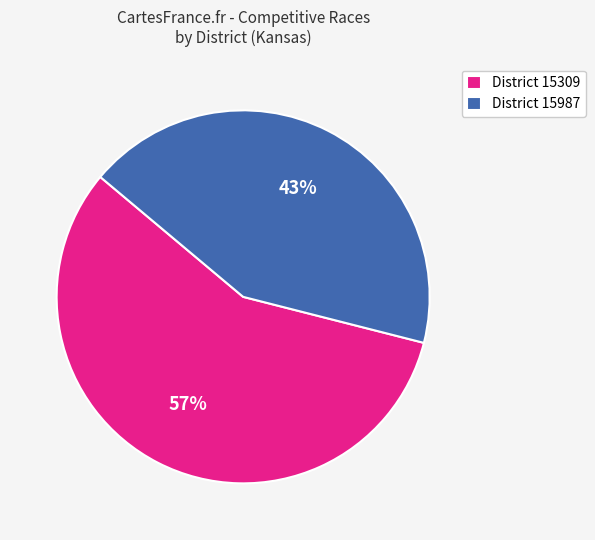

Combined, do District 15309 and District 15987 account for over 50%?

Yes